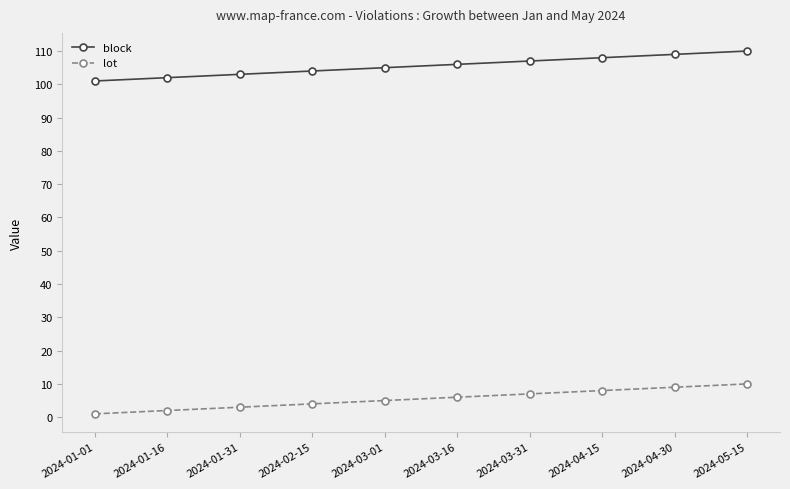

What is the sum of all block values?

1055